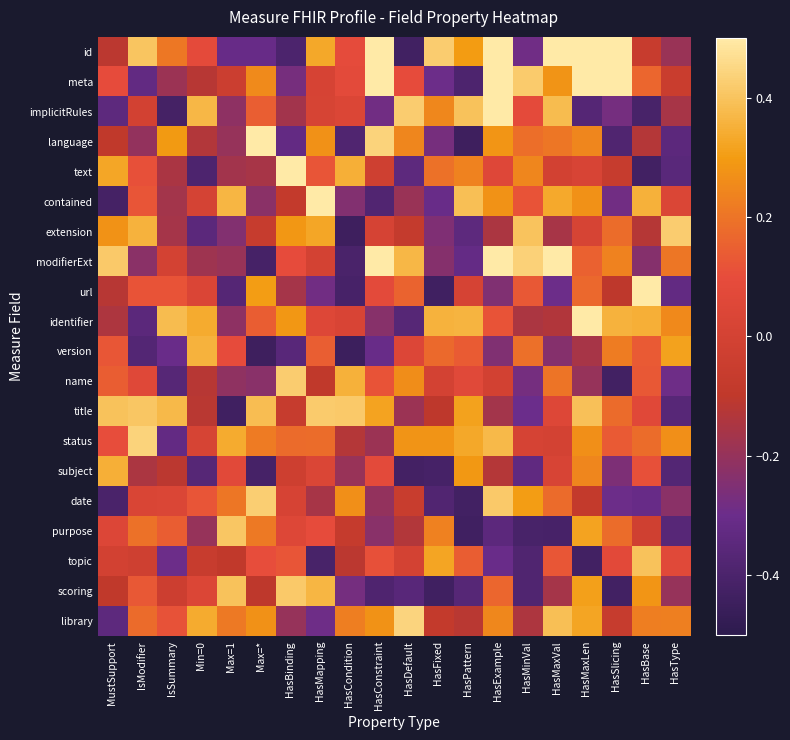

Reading left to right, list all the values displayed in this chart.

id: MustSupport=-0.1	IsModifier=0.4	IsSummary=0.2	Min=0=0.1	Max=1=-0.3	Max=*=-0.3	HasBinding=-0.4	HasMapping=0.3	HasCondition=0.1	HasConstraint=0.5	HasDefault=-0.4	HasFixed=0.4	HasPattern=0.3	HasExample=0.5	HasMinVal=-0.3	HasMaxVal=0.5	HasMaxLen=0.5	HasSlicing=0.5	HasBase=-0.1	HasType=-0.2
meta: MustSupport=0.1	IsModifier=-0.3	IsSummary=-0.2	Min=0=-0.1	Max=1=-0.0	Max=*=0.3	HasBinding=-0.3	HasMapping=0.0	HasCondition=0.1	HasConstraint=0.5	HasDefault=0.1	HasFixed=-0.3	HasPattern=-0.4	HasExample=0.5	HasMinVal=0.4	HasMaxVal=0.3	HasMaxLen=0.5	HasSlicing=0.5	HasBase=0.2	HasType=-0.1
implicitRules: MustSupport=-0.3	IsModifier=-0.0	IsSummary=-0.4	Min=0=0.4	Max=1=-0.2	Max=*=0.1	HasBinding=-0.2	HasMapping=0.0	HasCondition=0.0	HasConstraint=-0.3	HasDefault=0.4	HasFixed=0.2	HasPattern=0.4	HasExample=0.5	HasMinVal=0.1	HasMaxVal=0.4	HasMaxLen=-0.4	HasSlicing=-0.3	HasBase=-0.4	HasType=-0.2
language: MustSupport=-0.1	IsModifier=-0.2	IsSummary=0.3	Min=0=-0.1	Max=1=-0.2	Max=*=0.5	HasBinding=-0.3	HasMapping=0.3	HasCondition=-0.4	HasConstraint=0.4	HasDefault=0.2	HasFixed=-0.3	HasPattern=-0.4	HasExample=0.3	HasMinVal=0.2	HasMaxVal=0.2	HasMaxLen=0.2	HasSlicing=-0.4	HasBase=-0.1	HasType=-0.3
text: MustSupport=0.3	IsModifier=0.1	IsSummary=-0.2	Min=0=-0.4	Max=1=-0.2	Max=*=-0.2	HasBinding=0.5	HasMapping=0.1	HasCondition=0.3	HasConstraint=-0.0	HasDefault=-0.3	HasFixed=0.2	HasPattern=0.2	HasExample=0.1	HasMinVal=0.2	HasMaxVal=-0.0	HasMaxLen=0.0	HasSlicing=-0.1	HasBase=-0.4	HasType=-0.4
contained: MustSupport=-0.4	IsModifier=0.1	IsSummary=-0.2	Min=0=0.0	Max=1=0.4	Max=*=-0.2	HasBinding=-0.1	HasMapping=0.5	HasCondition=-0.2	HasConstraint=-0.4	HasDefault=-0.2	HasFixed=-0.3	HasPattern=0.4	HasExample=0.3	HasMinVal=0.1	HasMaxVal=0.3	HasMaxLen=0.3	HasSlicing=-0.3	HasBase=0.4	HasType=0.0
extension: MustSupport=0.3	IsModifier=0.4	IsSummary=-0.2	Min=0=-0.4	Max=1=-0.2	Max=*=-0.1	HasBinding=0.3	HasMapping=0.3	HasCondition=-0.4	HasConstraint=0.0	HasDefault=-0.1	HasFixed=-0.3	HasPattern=-0.3	HasExample=-0.1	HasMinVal=0.4	HasMaxVal=-0.2	HasMaxLen=0.0	HasSlicing=0.2	HasBase=-0.1	HasType=0.4
modifierExt: MustSupport=0.4	IsModifier=-0.2	IsSummary=-0.0	Min=0=-0.2	Max=1=-0.2	Max=*=-0.4	HasBinding=0.1	HasMapping=0.0	HasCondition=-0.4	HasConstraint=0.5	HasDefault=0.4	HasFixed=-0.2	HasPattern=-0.3	HasExample=0.5	HasMinVal=0.4	HasMaxVal=0.5	HasMaxLen=0.2	HasSlicing=0.2	HasBase=-0.2	HasType=0.2
url: MustSupport=-0.1	IsModifier=0.1	IsSummary=0.1	Min=0=0.0	Max=1=-0.4	Max=*=0.3	HasBinding=-0.2	HasMapping=-0.3	HasCondition=-0.4	HasConstraint=0.1	HasDefault=0.2	HasFixed=-0.4	HasPattern=0.0	HasExample=-0.2	HasMinVal=0.1	HasMaxVal=-0.3	HasMaxLen=0.2	HasSlicing=-0.1	HasBase=0.5	HasType=-0.3
identifier: MustSupport=-0.1	IsModifier=-0.3	IsSummary=0.4	Min=0=0.3	Max=1=-0.2	Max=*=0.1	HasBinding=0.3	HasMapping=0.0	HasCondition=0.0	HasConstraint=-0.2	HasDefault=-0.4	HasFixed=0.4	HasPattern=0.4	HasExample=0.1	HasMinVal=-0.1	HasMaxVal=-0.1	HasMaxLen=0.5	HasSlicing=0.4	HasBase=0.3	HasType=0.3
version: MustSupport=0.1	IsModifier=-0.4	IsSummary=-0.3	Min=0=0.4	Max=1=0.1	Max=*=-0.4	HasBinding=-0.4	HasMapping=0.1	HasCondition=-0.4	HasConstraint=-0.3	HasDefault=0.0	HasFixed=0.2	HasPattern=0.1	HasExample=-0.2	HasMinVal=0.2	HasMaxVal=-0.2	HasMaxLen=-0.2	HasSlicing=0.2	HasBase=0.1	HasType=0.3
name: MustSupport=0.1	IsModifier=0.1	IsSummary=-0.4	Min=0=-0.1	Max=1=-0.2	Max=*=-0.2	HasBinding=0.4	HasMapping=-0.1	HasCondition=0.4	HasConstraint=0.1	HasDefault=0.3	HasFixed=0.0	HasPattern=0.1	HasExample=-0.0	HasMinVal=-0.3	HasMaxVal=0.2	HasMaxLen=-0.2	HasSlicing=-0.4	HasBase=0.1	HasType=-0.3
title: MustSupport=0.4	IsModifier=0.4	IsSummary=0.4	Min=0=-0.1	Max=1=-0.4	Max=*=0.4	HasBinding=-0.1	HasMapping=0.4	HasCondition=0.4	HasConstraint=0.3	HasDefault=-0.2	HasFixed=-0.1	HasPattern=0.3	HasExample=-0.2	HasMinVal=-0.3	HasMaxVal=0.1	HasMaxLen=0.4	HasSlicing=0.2	HasBase=0.1	HasType=-0.4
status: MustSupport=0.1	IsModifier=0.4	IsSummary=-0.3	Min=0=0.0	Max=1=0.3	Max=*=0.2	HasBinding=0.2	HasMapping=0.2	HasCondition=-0.1	HasConstraint=-0.2	HasDefault=0.3	HasFixed=0.3	HasPattern=0.3	HasExample=0.4	HasMinVal=0.0	HasMaxVal=0.0	HasMaxLen=0.3	HasSlicing=0.1	HasBase=0.2	HasType=0.3
subject: MustSupport=0.4	IsModifier=-0.1	IsSummary=-0.1	Min=0=-0.4	Max=1=0.1	Max=*=-0.4	HasBinding=-0.0	HasMapping=0.0	HasCondition=-0.2	HasConstraint=0.1	HasDefault=-0.4	HasFixed=-0.4	HasPattern=0.3	HasExample=-0.1	HasMinVal=-0.3	HasMaxVal=0.0	HasMaxLen=0.2	HasSlicing=-0.3	HasBase=0.1	HasType=-0.4
date: MustSupport=-0.4	IsModifier=0.0	IsSummary=0.0	Min=0=0.1	Max=1=0.2	Max=*=0.4	HasBinding=0.0	HasMapping=-0.2	HasCondition=0.3	HasConstraint=-0.2	HasDefault=-0.1	HasFixed=-0.4	HasPattern=-0.4	HasExample=0.4	HasMinVal=0.3	HasMaxVal=0.2	HasMaxLen=-0.1	HasSlicing=-0.3	HasBase=-0.3	HasType=-0.2
purpose: MustSupport=0.0	IsModifier=0.2	IsSummary=0.1	Min=0=-0.2	Max=1=0.4	Max=*=0.2	HasBinding=0.0	HasMapping=0.1	HasCondition=-0.1	HasConstraint=-0.2	HasDefault=-0.1	HasFixed=0.2	HasPattern=-0.4	HasExample=-0.3	HasMinVal=-0.4	HasMaxVal=-0.4	HasMaxLen=0.3	HasSlicing=0.2	HasBase=-0.0	HasType=-0.4
topic: MustSupport=-0.0	IsModifier=-0.0	IsSummary=-0.3	Min=0=-0.1	Max=1=-0.1	Max=*=0.1	HasBinding=0.1	HasMapping=-0.4	HasCondition=-0.1	HasConstraint=0.1	HasDefault=0.0	HasFixed=0.3	HasPattern=0.1	HasExample=-0.3	HasMinVal=-0.4	HasMaxVal=0.1	HasMaxLen=-0.4	HasSlicing=0.1	HasBase=0.4	HasType=0.1
scoring: MustSupport=-0.1	IsModifier=0.1	IsSummary=-0.0	Min=0=0.0	Max=1=0.4	Max=*=-0.1	HasBinding=0.4	HasMapping=0.4	HasCondition=-0.3	HasConstraint=-0.4	HasDefault=-0.4	HasFixed=-0.4	HasPattern=-0.4	HasExample=0.2	HasMinVal=-0.4	HasMaxVal=-0.2	HasMaxLen=0.3	HasSlicing=-0.4	HasBase=0.3	HasType=-0.2
library: MustSupport=-0.3	IsModifier=0.2	IsSummary=0.1	Min=0=0.3	Max=1=0.2	Max=*=0.3	HasBinding=-0.2	HasMapping=-0.3	HasCondition=0.2	HasConstraint=0.3	HasDefault=0.4	HasFixed=-0.1	HasPattern=-0.1	HasExample=0.2	HasMinVal=-0.1	HasMaxVal=0.4	HasMaxLen=0.3	HasSlicing=-0.1	HasBase=0.2	HasType=0.2